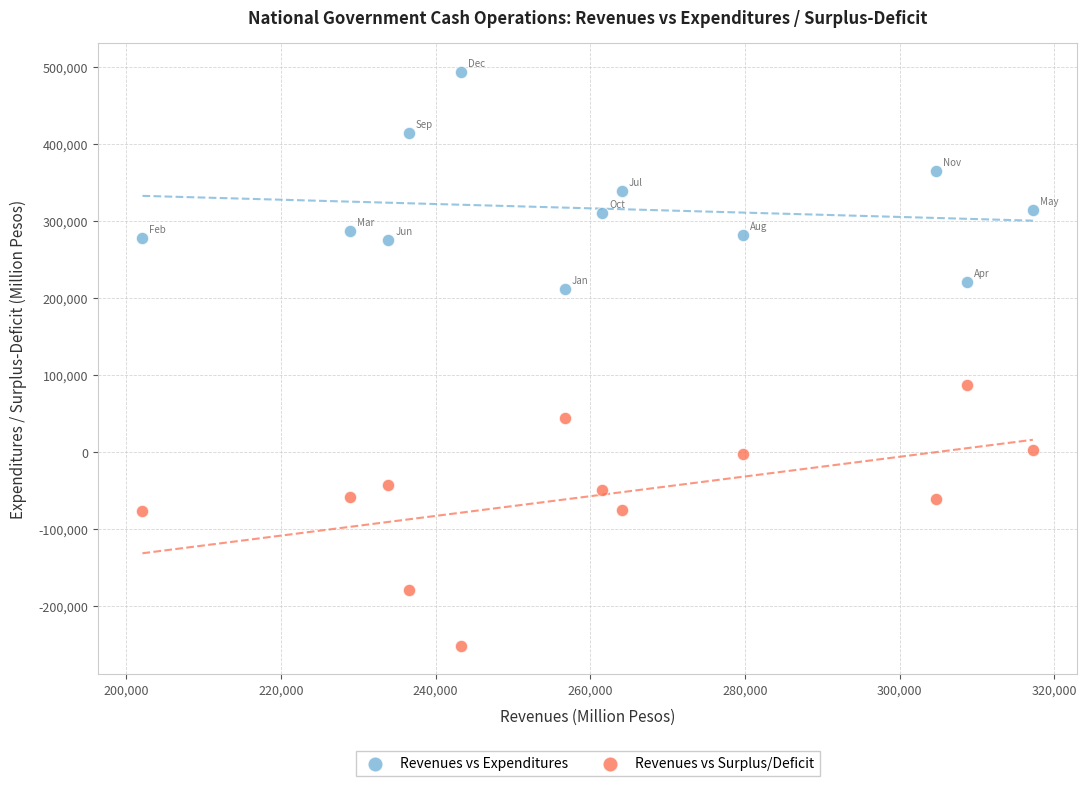

Across all series, what Y value is closest to 121643?

86872.0